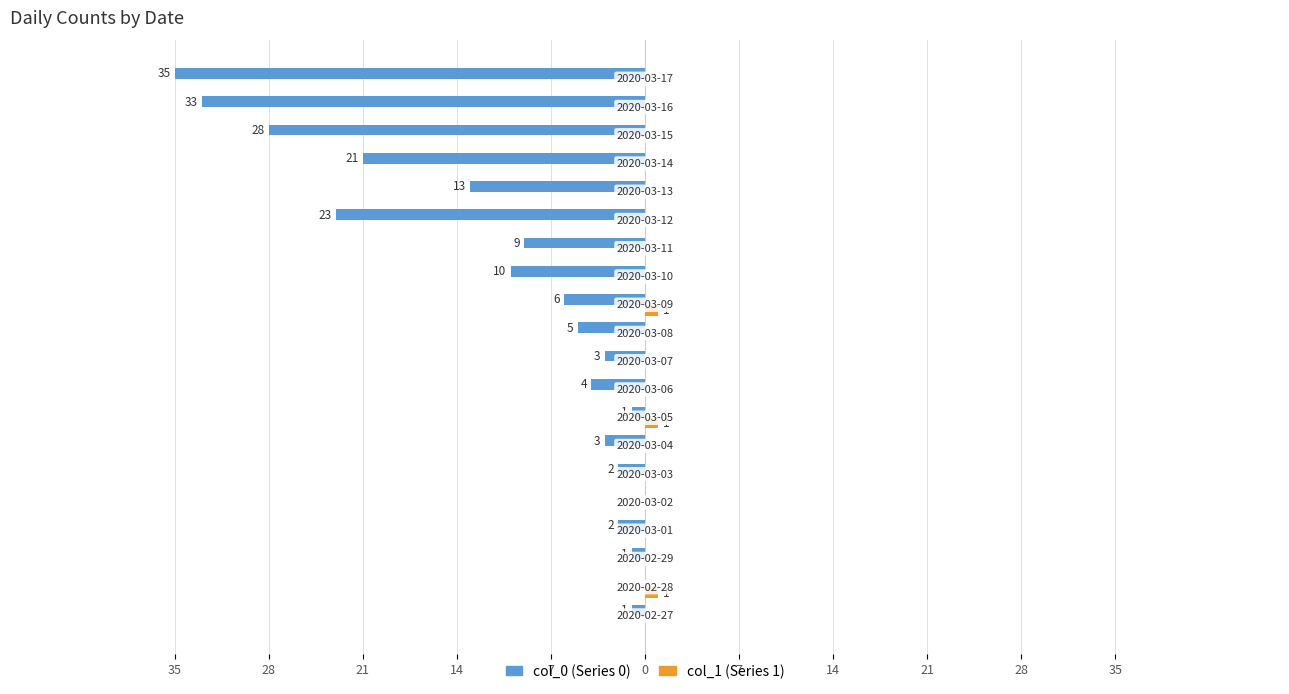

Reading right to left, what are all the values shown in this chart?

col_0 (Series 0): -35	-33	-28	-21	-13	-23	-9	-10	-6	-5	-3	-4	-1	-3	-2	0	-2	-1	0	-1
col_1 (Series 1): 0	0	0	0	0	0	0	0	1	0	0	0	1	0	0	0	0	0	1	0